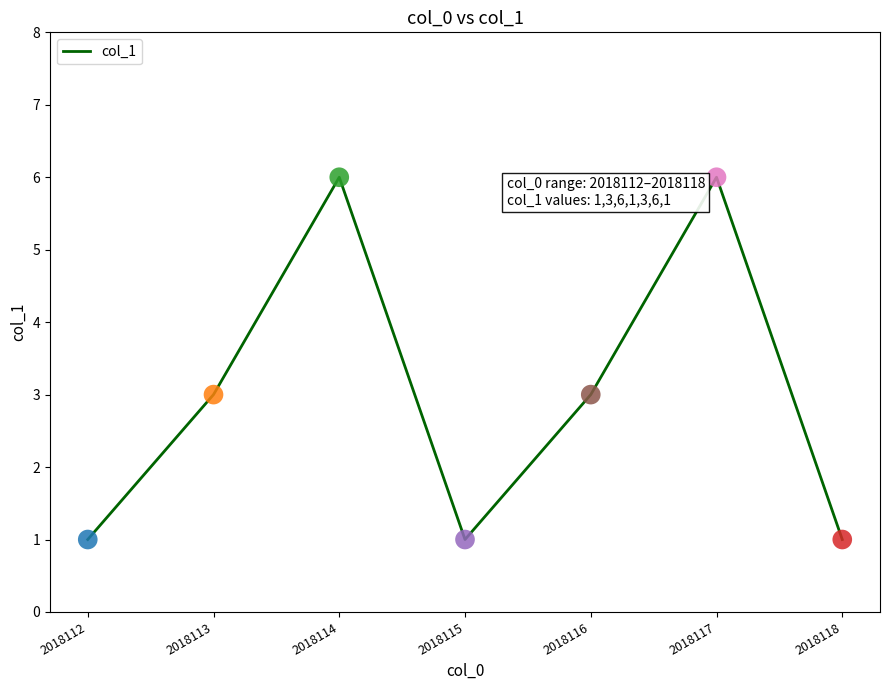

What is the ratio of the value at 2018116 to the value at 2018117?

0.5